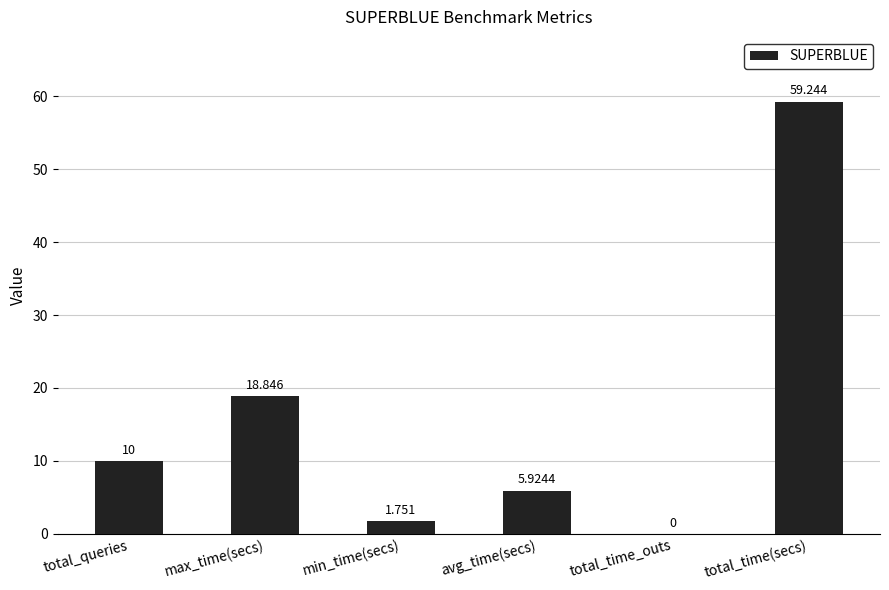

The value at max_time(secs) is 18.8. True or false?

True